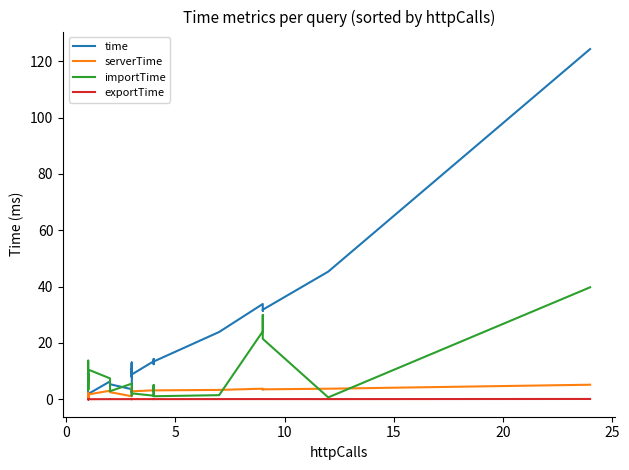

What is the greatest value displayed?

124.4